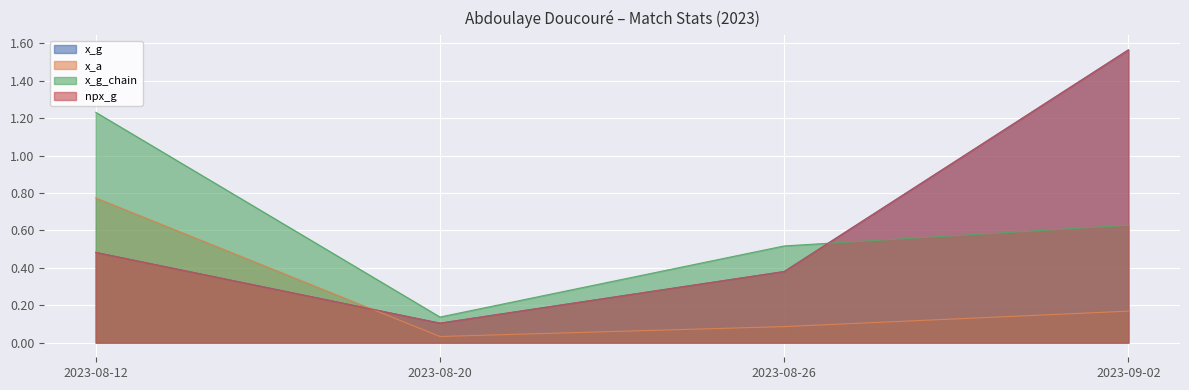

What is the sum of the npx_g values at 2023-08-12 and 2023-08-26?

0.9